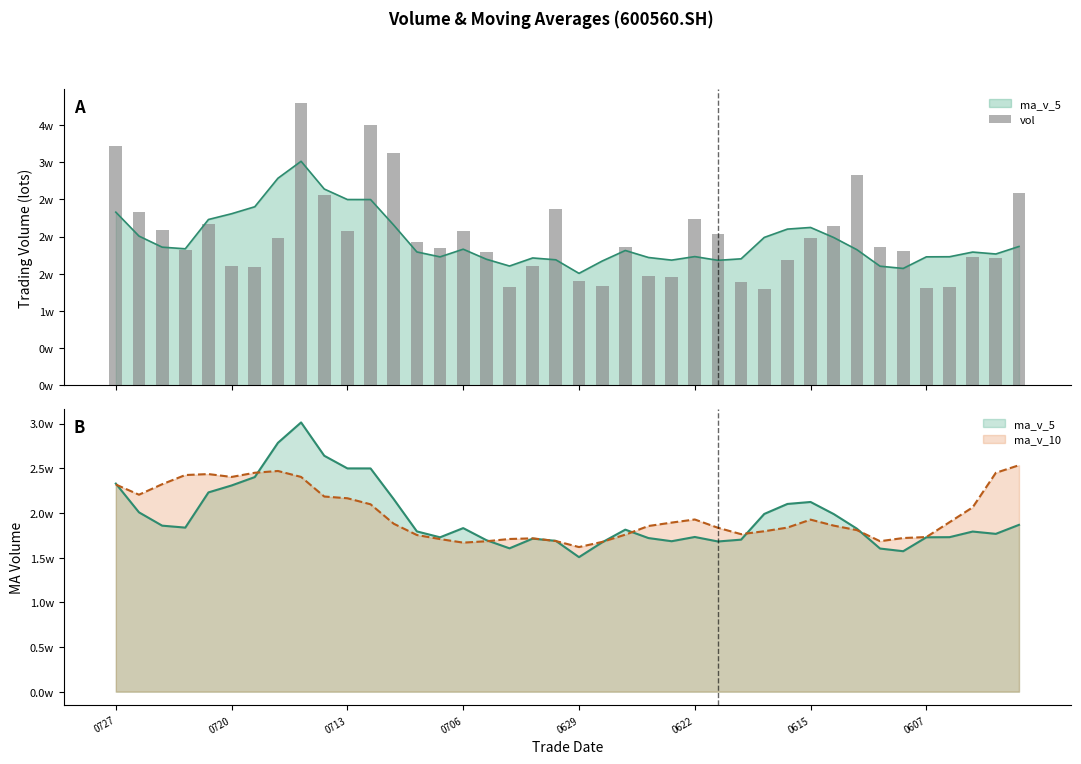

What is the difference between the maximum and minimum values?

24956.5